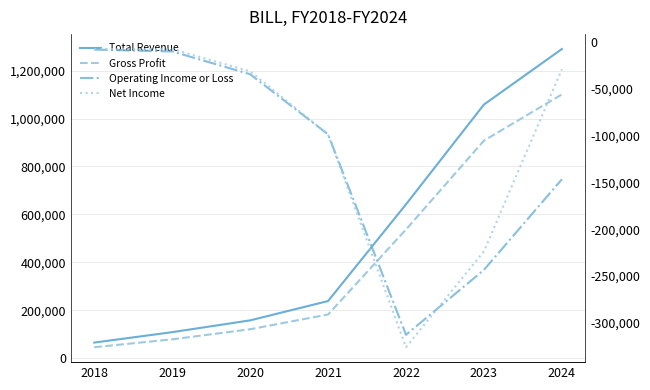

At which label does Gross Profit first exceed 182100?

2022